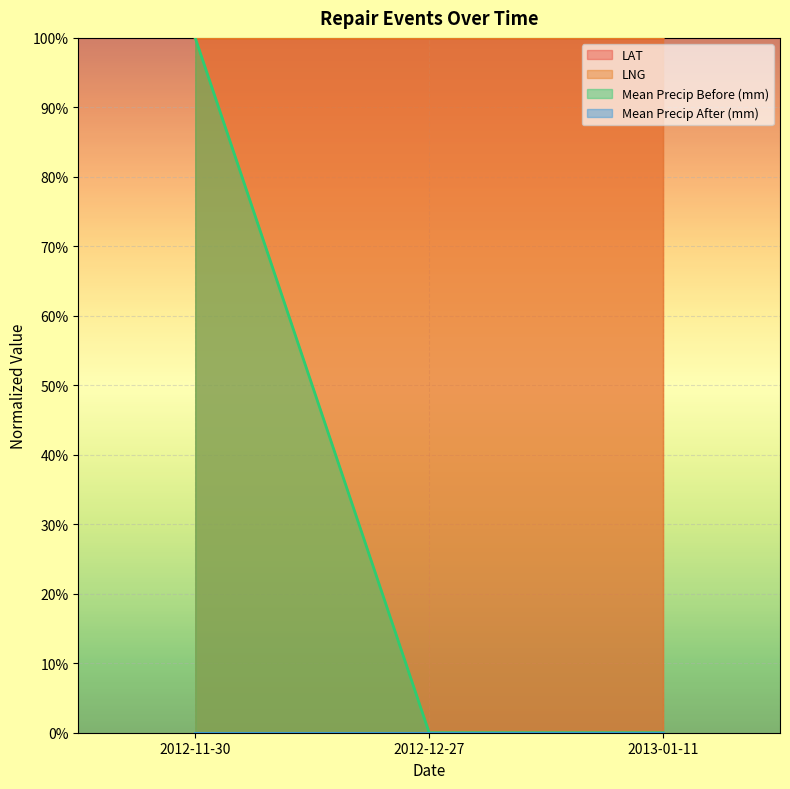

At which category is the sum across all series the highest?

2012-11-30